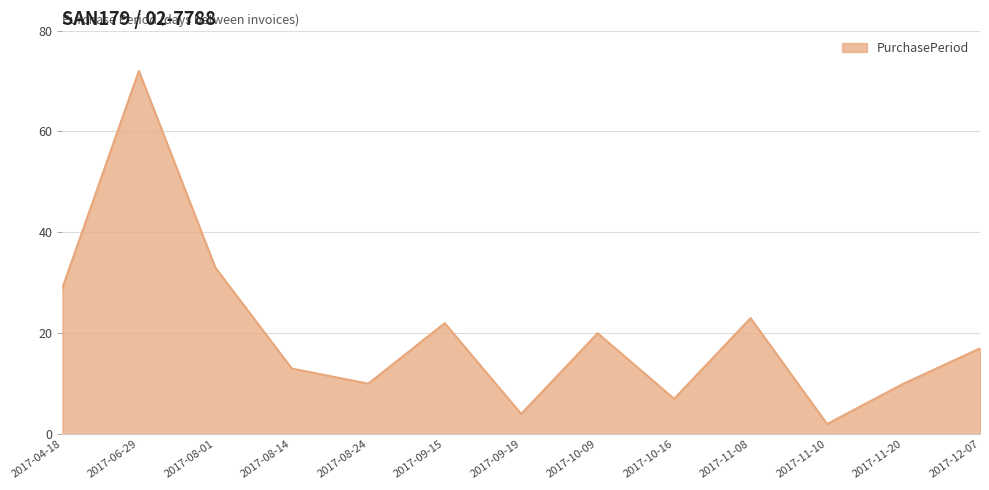

At which label does the data first exceed 17?

2017-04-18